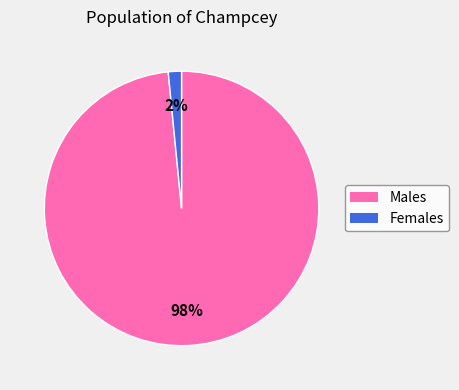

Count the number of slices in the pie.

2